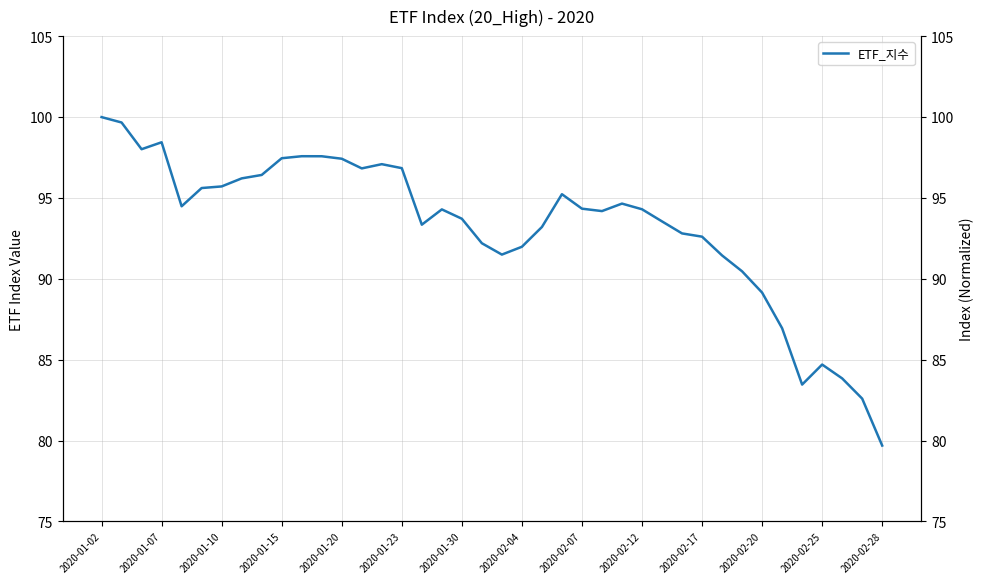

Which label corresponds to the largest value in the chart?

2020-01-02